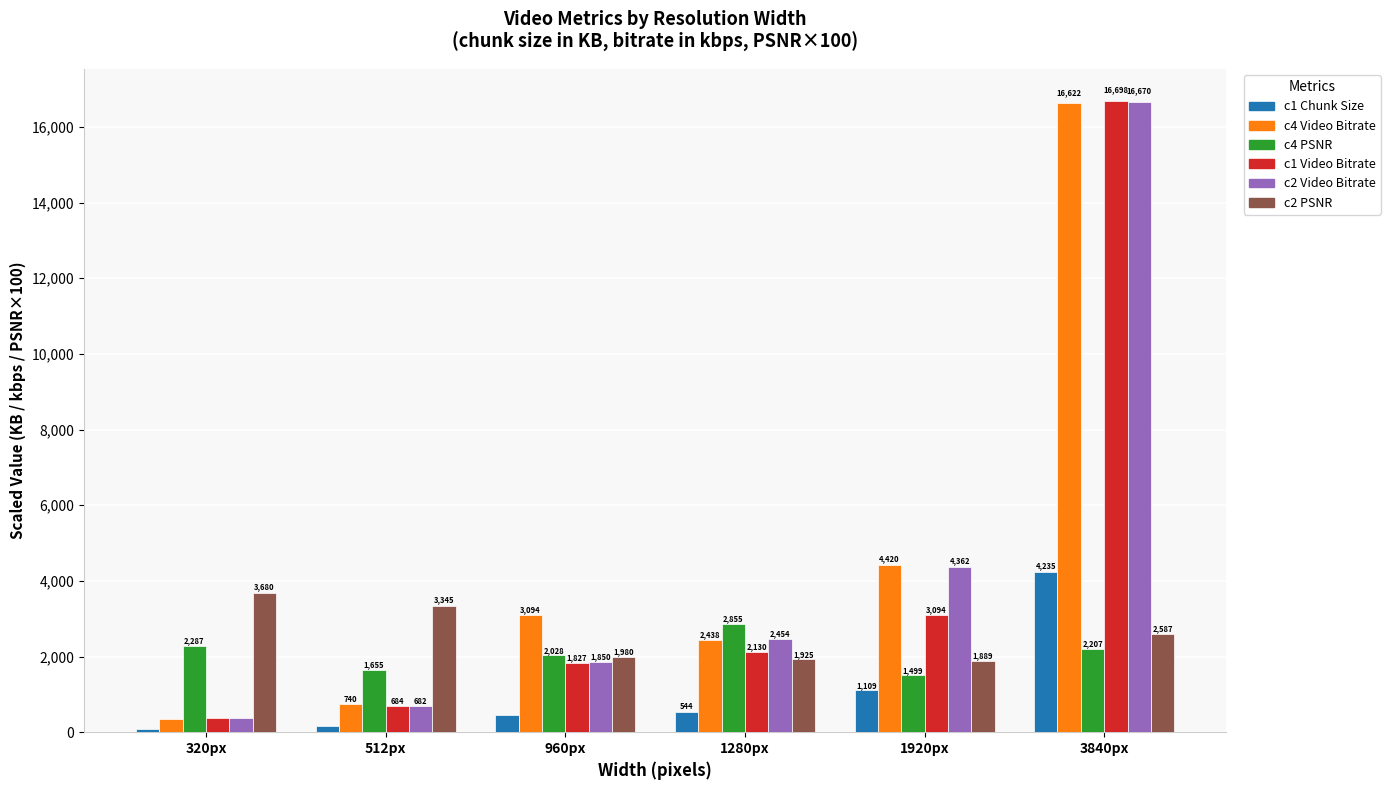

What is the difference between the c4 PSNR values at 960px and 320px?

258.9